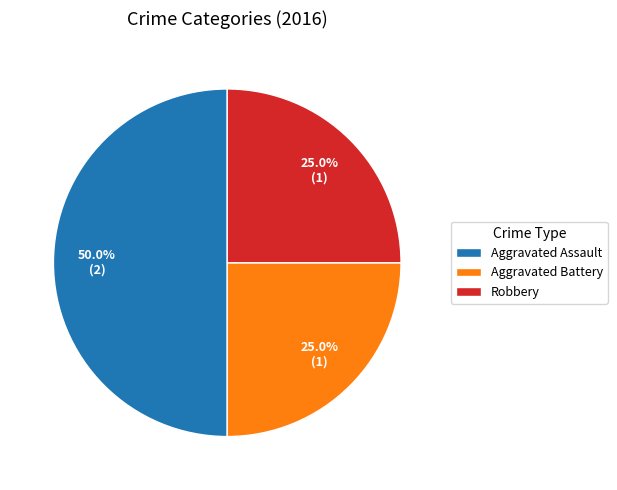

How many slices are in this pie chart?

3